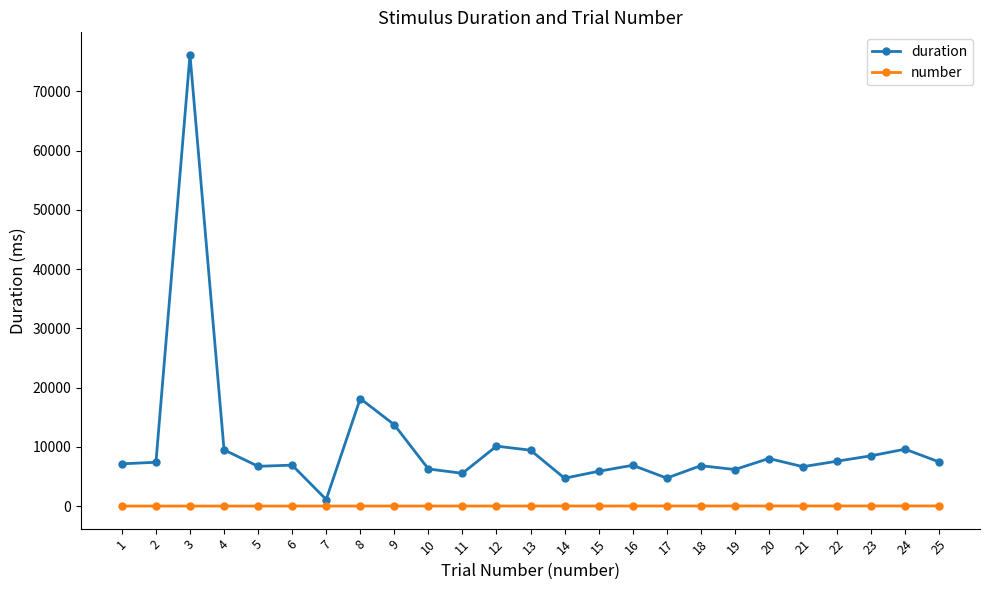

Which category has the lowest value in the duration series?

7